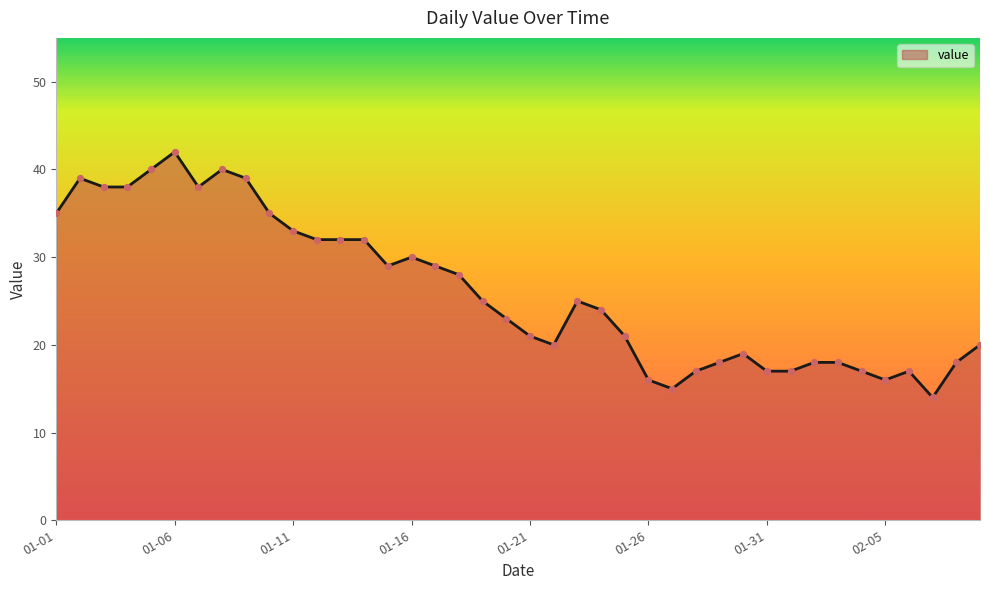

What is the difference between the maximum and minimum values?

28